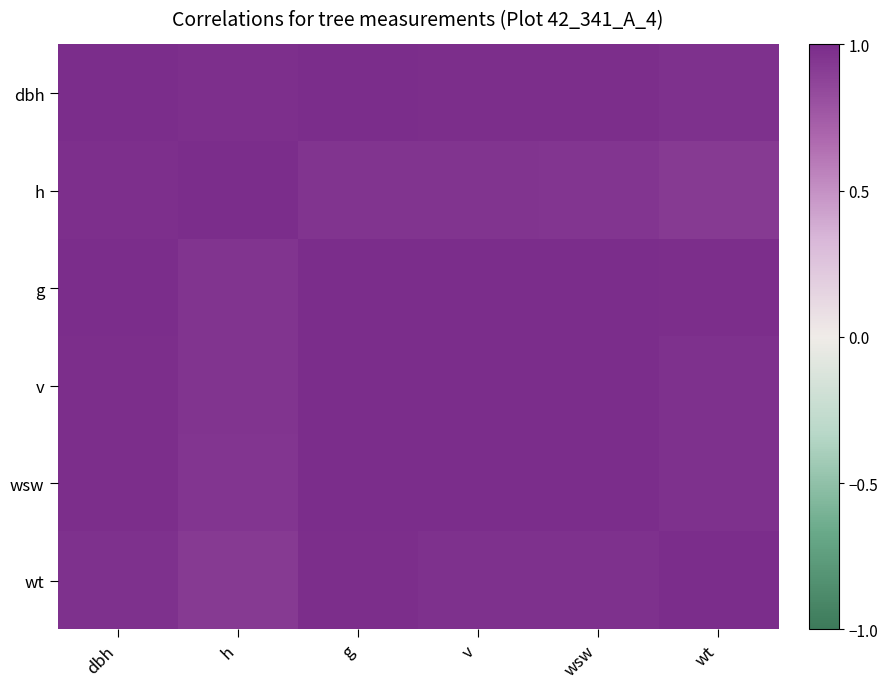

Count the number of data series in this chart.

6